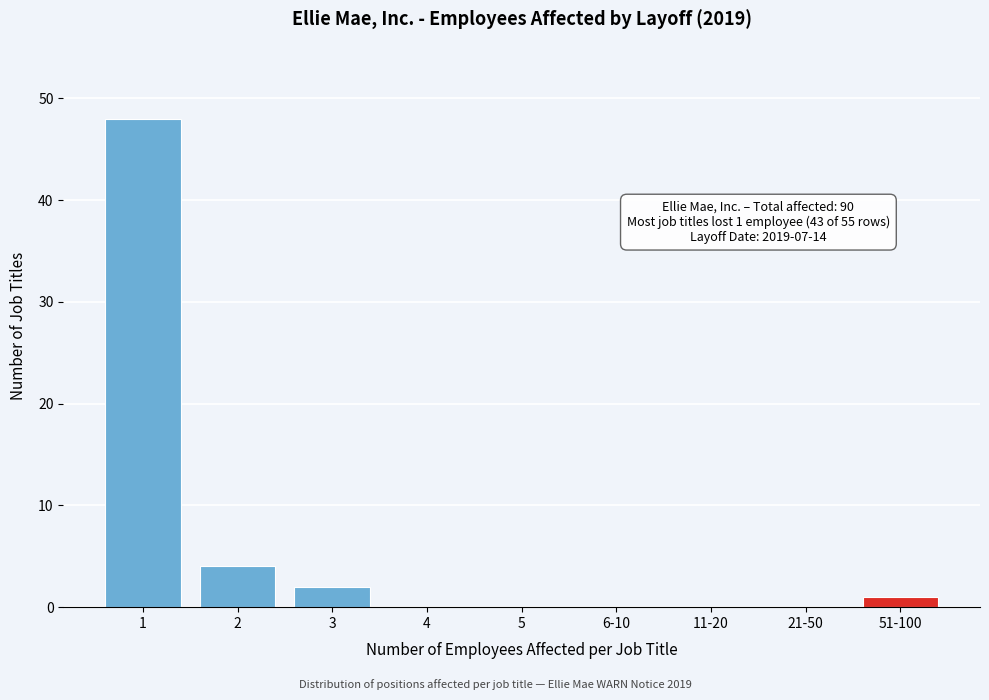

Reading left to right, what are all the values shown in this chart?

1=48	2=4	3=2	4=0	5=0	6-10=0	11-20=0	21-50=0	51-100=1